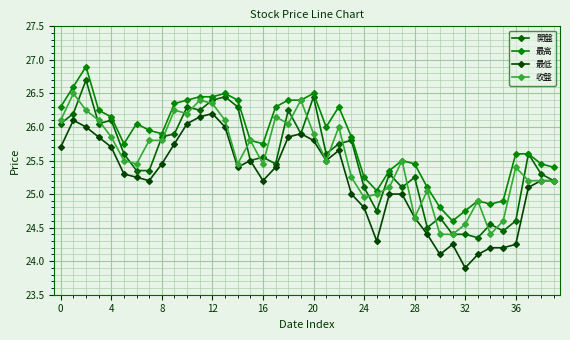

What are all the series names shown in the legend?

開盤, 最高, 最低, 收盤